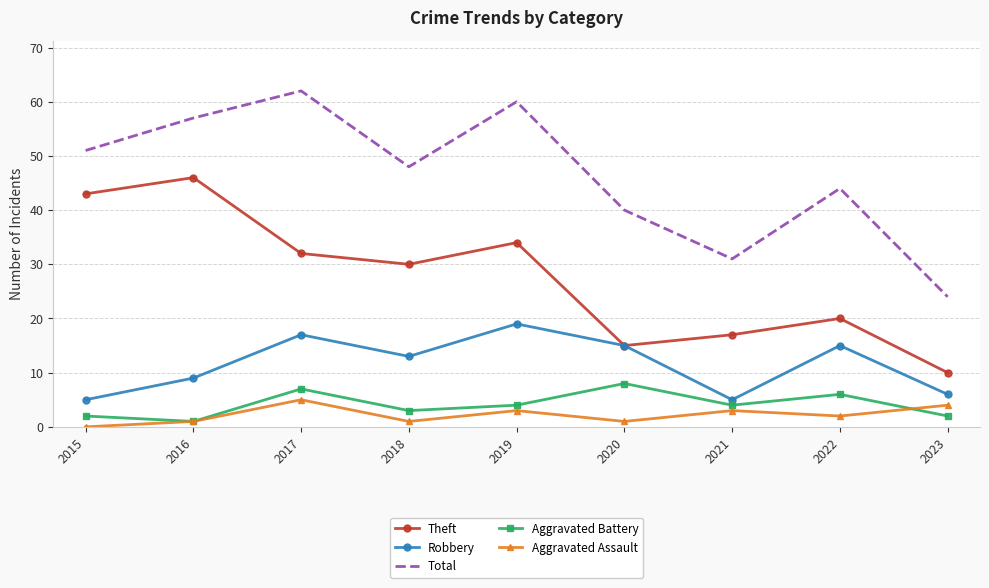

What is the maximum value shown in the chart?

62